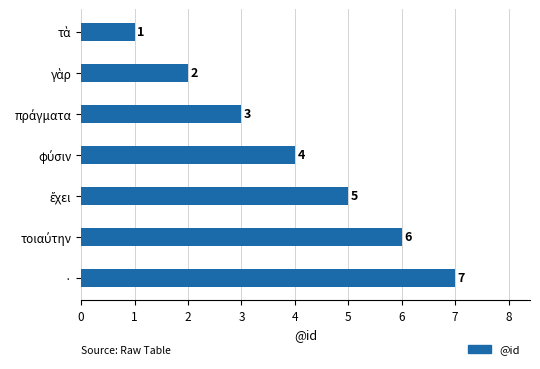

Is it true that the value at · is 12?

False